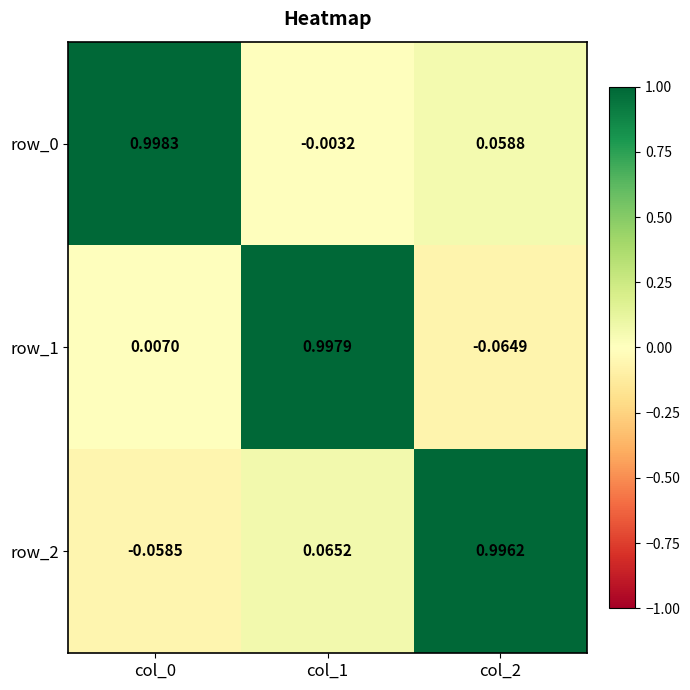

The value of row_1 at col_1 is 1.0. True or false?

True